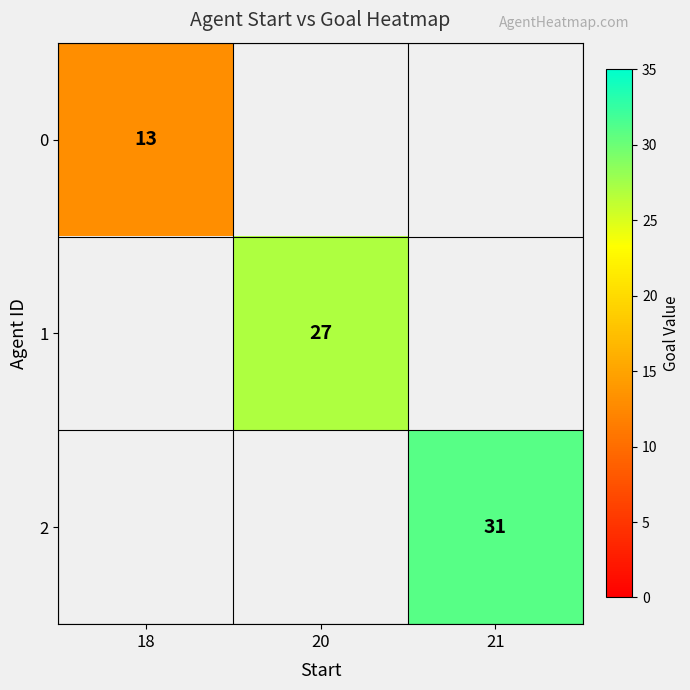

True or false: 2 has a value of 31 at 21.

True